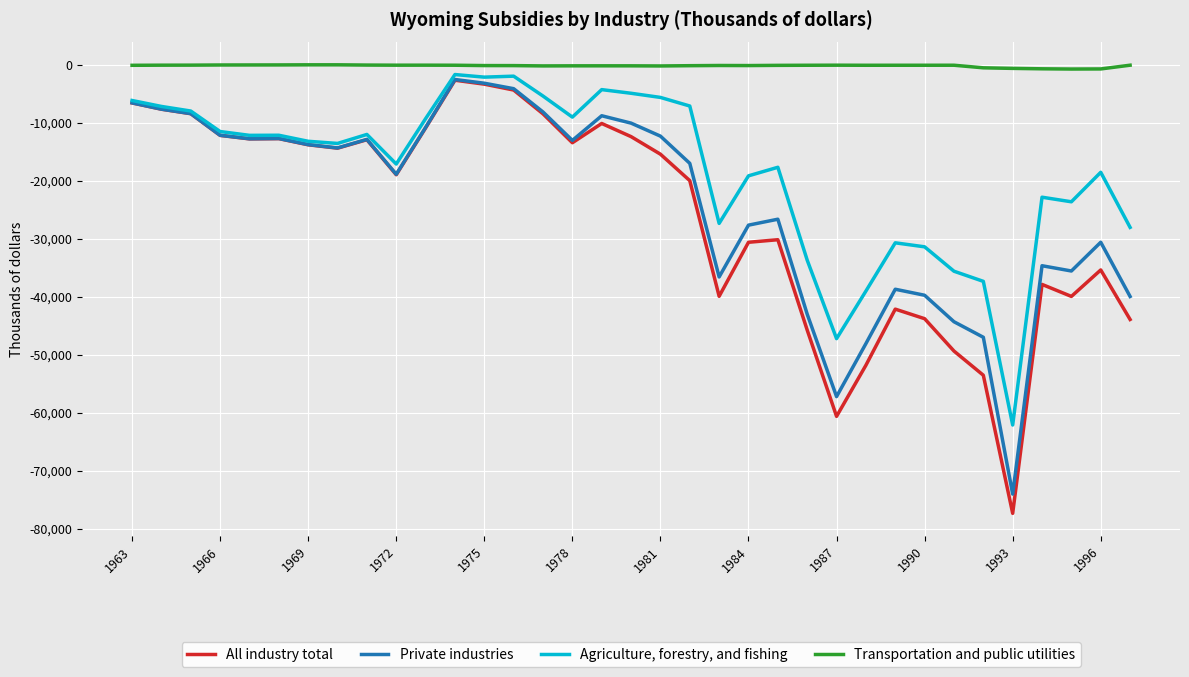

True or false: Transportation and public utilities and Private industries intersect in this chart.

False